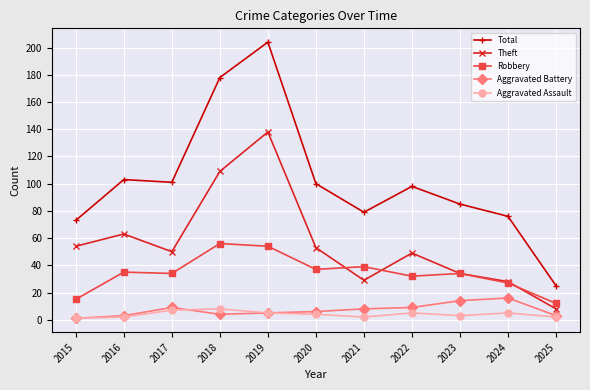

What value does the Theft series have at 2017?

50